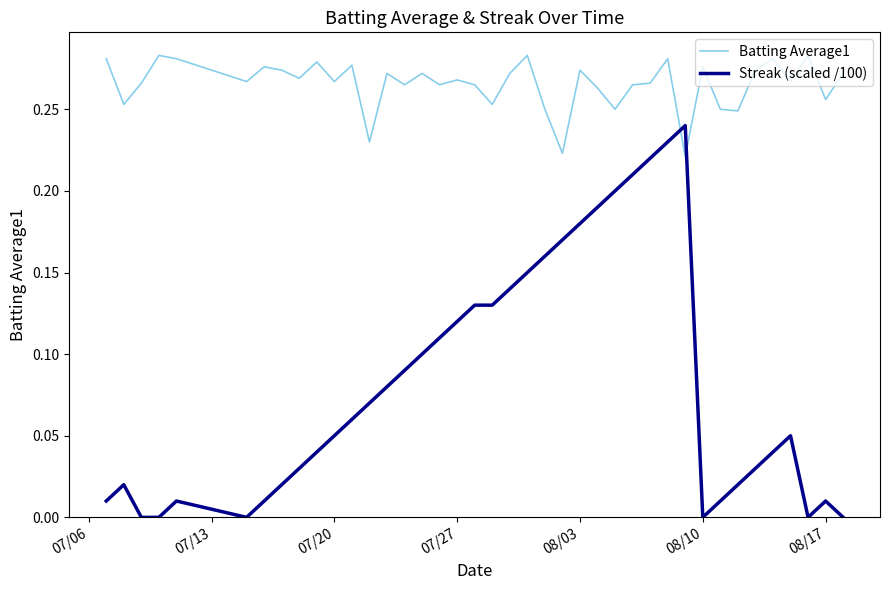

Which series has the widest spread of values?

Streak (scaled /100)